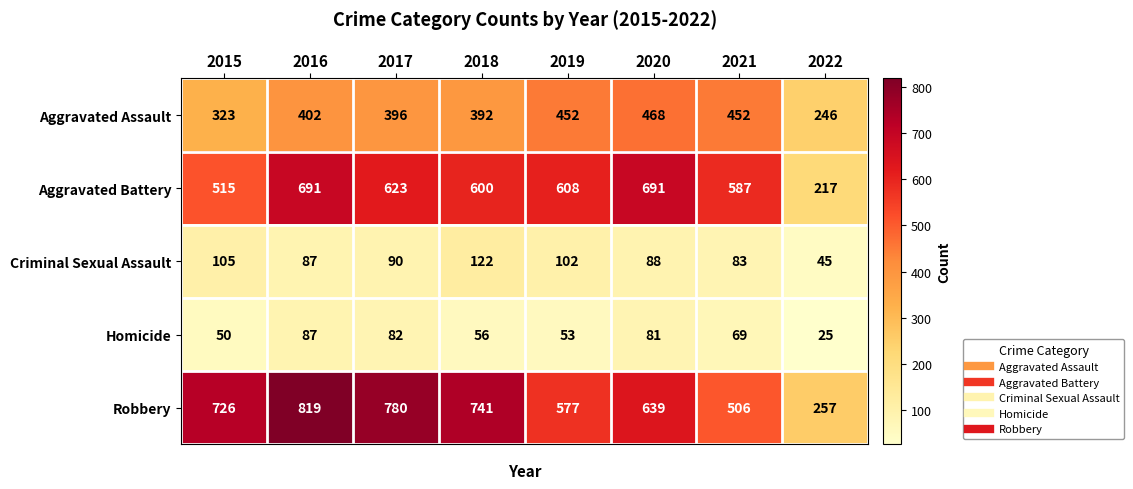

At which category is the sum across all series the highest?

2016